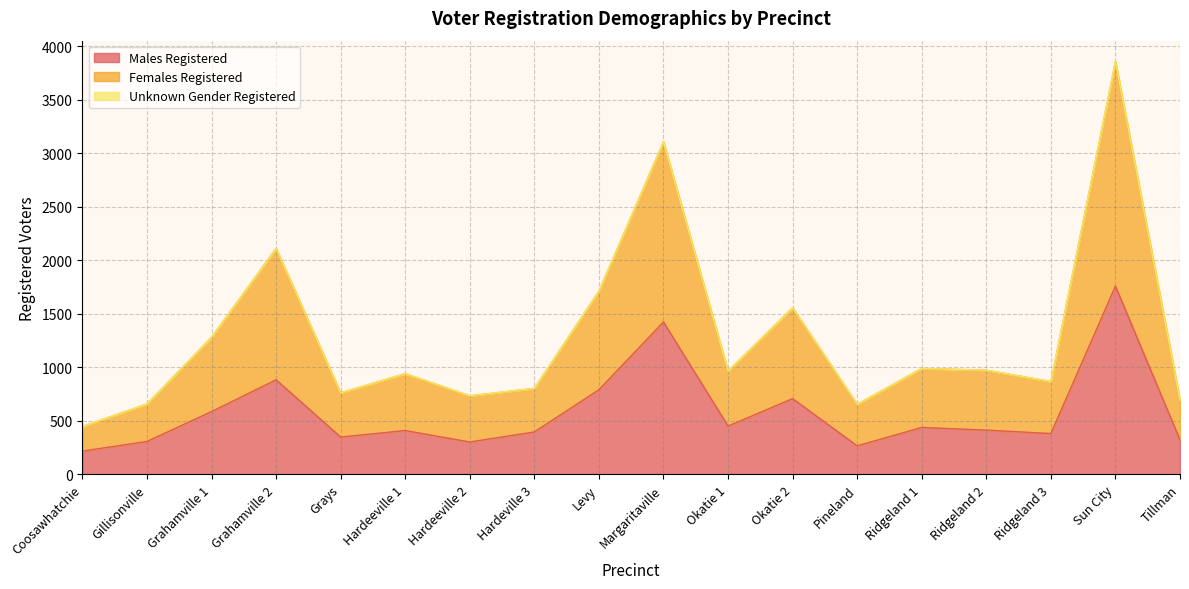

At which category is the sum across all series the highest?

Sun City